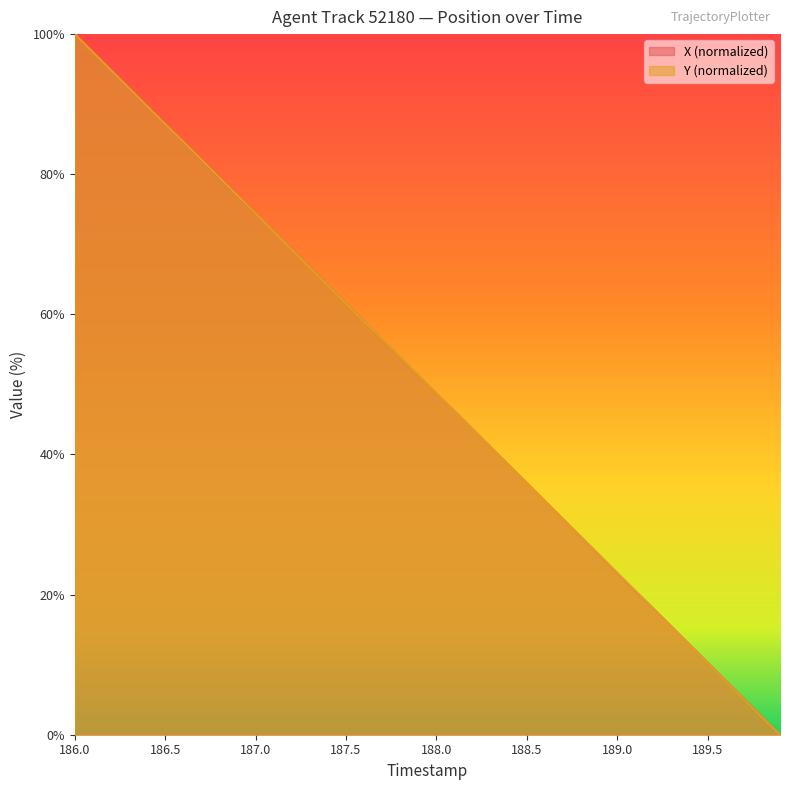

How many intersections are there between Y and X?

6